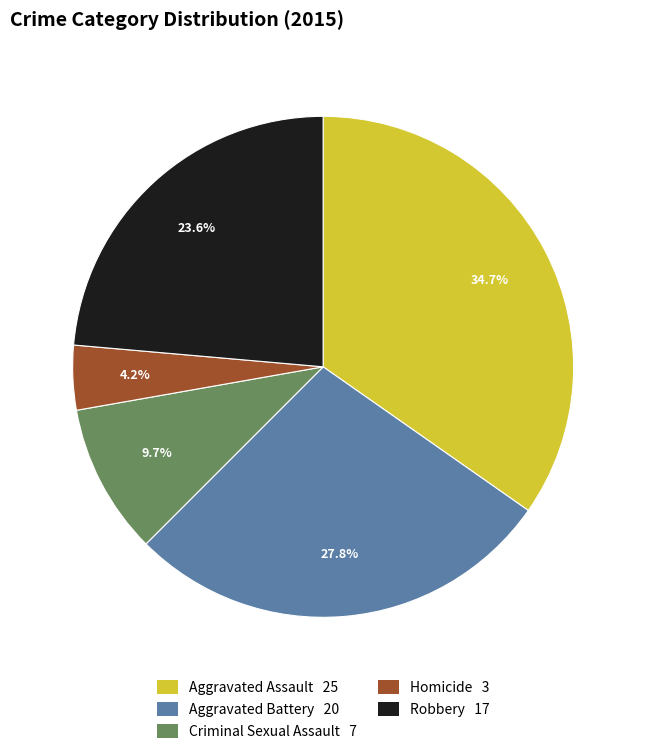

Is there any slice that represents more than half of the pie?

No